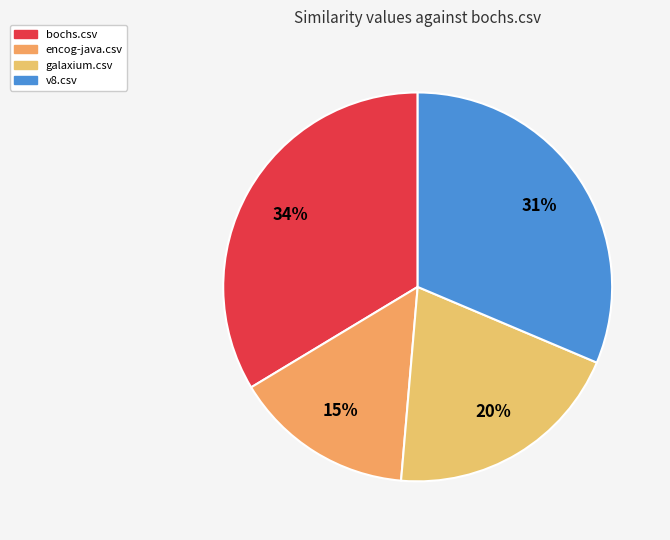

How many segments does this pie chart have?

4